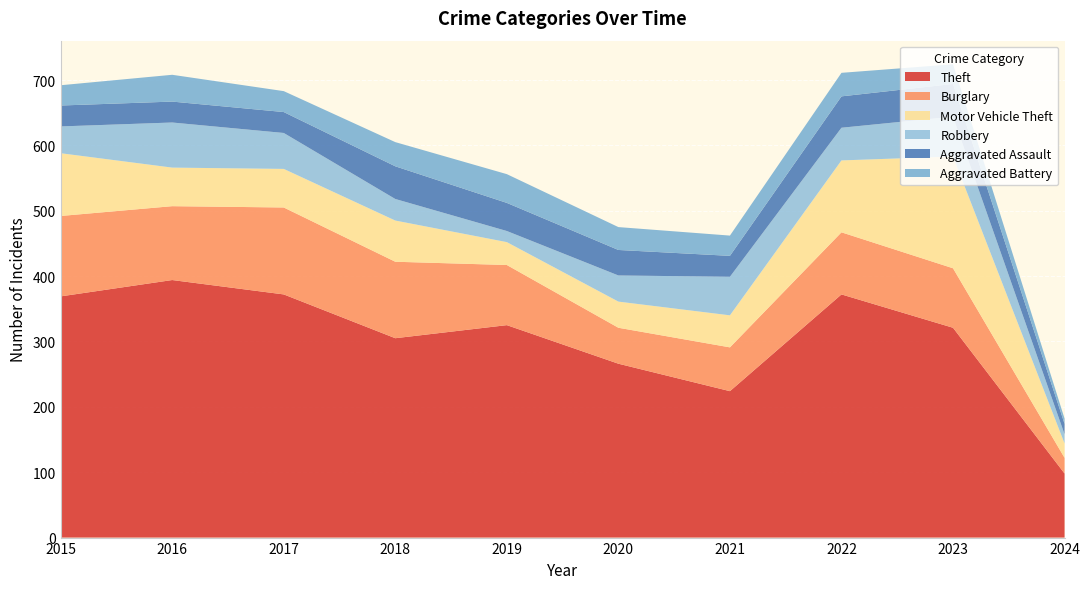

Reading right to left, what are all the values shown in this chart?

Theft: 98	321	372	224	266	325	305	372	394	369
Burglary: 24	91	95	67	55	92	117	133	113	123
Motor Vehicle Theft: 22	171	110	49	40	35	63	59	59	96
Robbery: 14	61	50	59	40	17	33	55	69	41
Aggravated Assault: 16	50	48	32	39	43	50	32	32	32
Aggravated Battery: 8	30	36	31	35	44	37	32	41	31